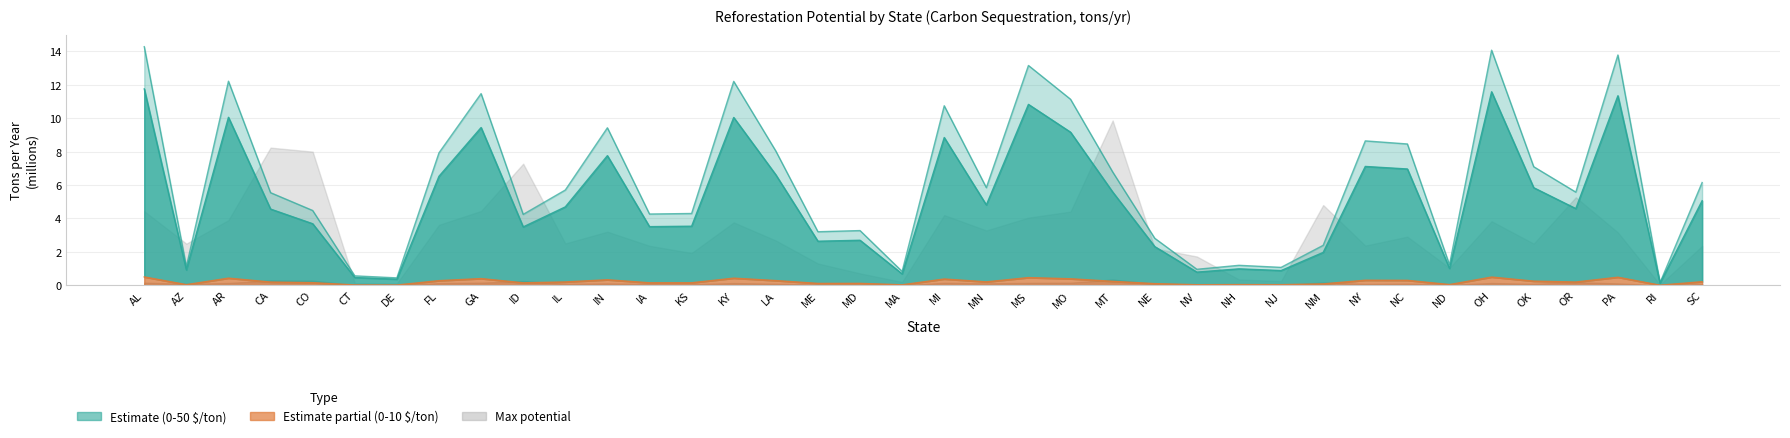

At which category is the sum across all series the highest?

AL